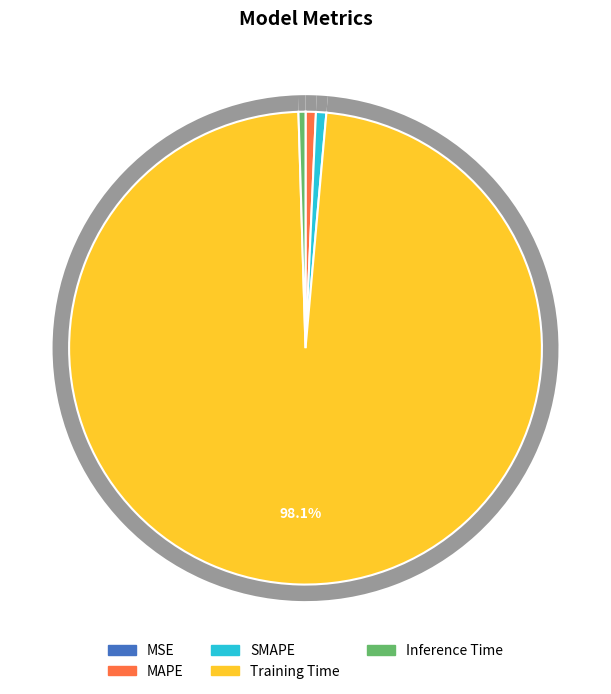

Do MSE and SMAPE together represent more than half of the pie?

No